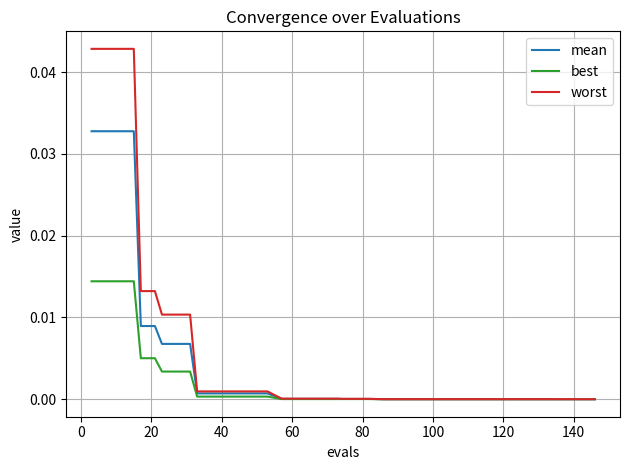

Rank the series by their maximum value, from highest to lowest.

worst, mean, best